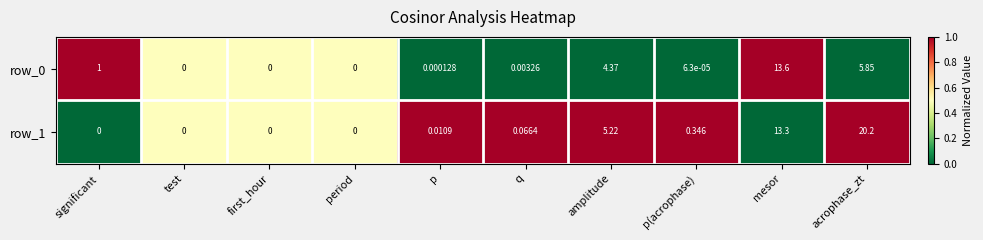

What is the difference between the maximum and minimum values in the row_1 series?

20.2